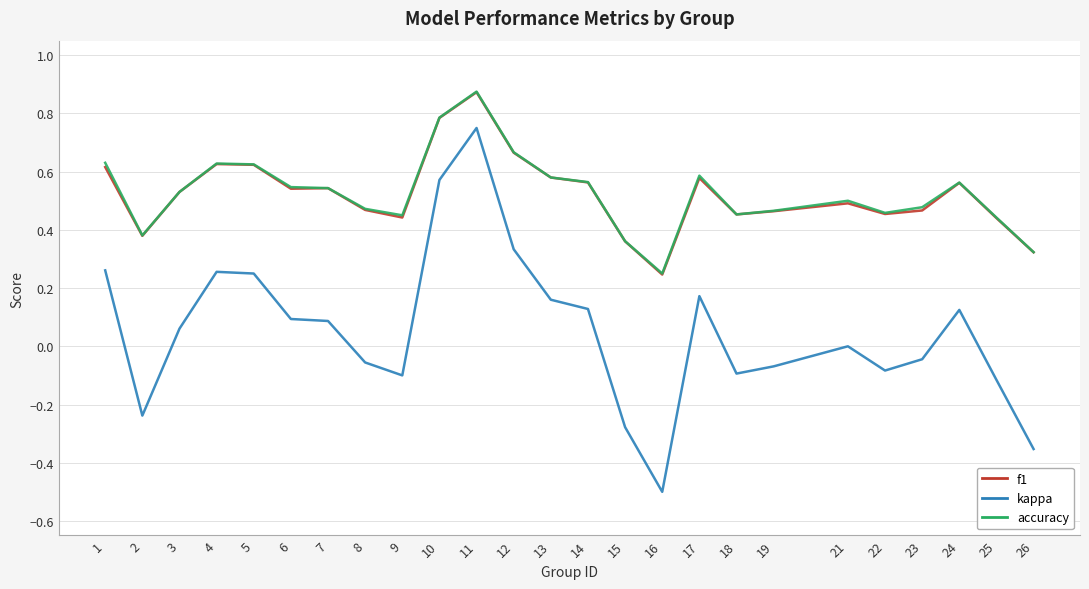

Which series changed the most between 3 and 10?

kappa